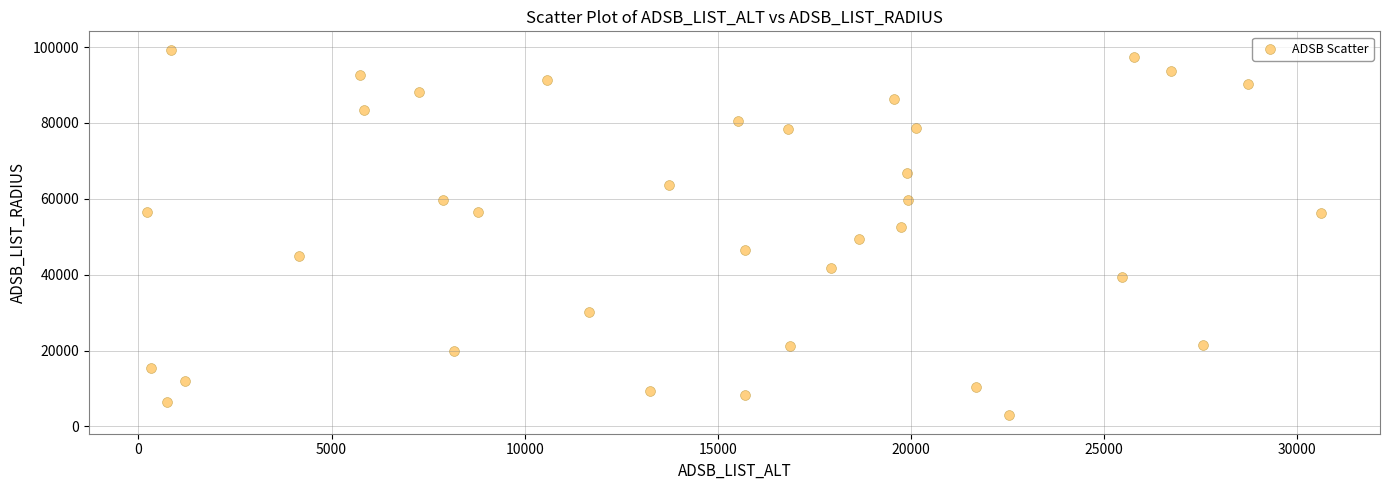

What is the range of X values (max minus min)?

30399.8